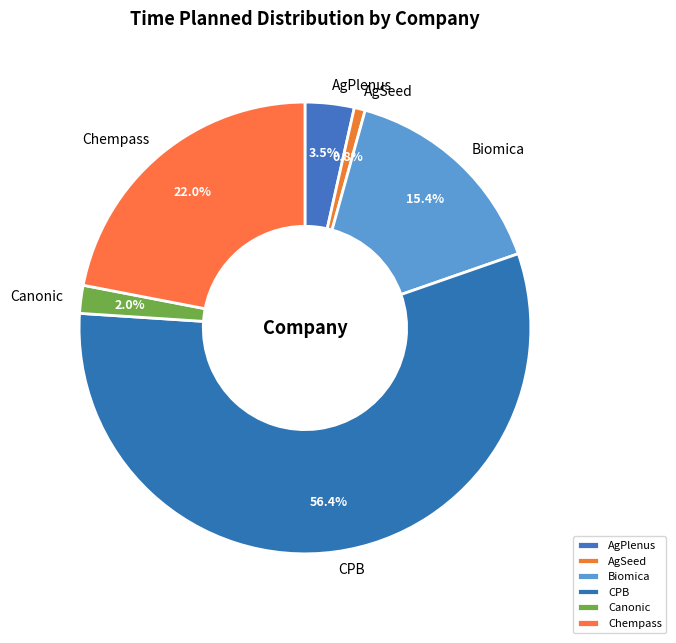

Do CPB and Chempass together represent more than half of the pie?

Yes